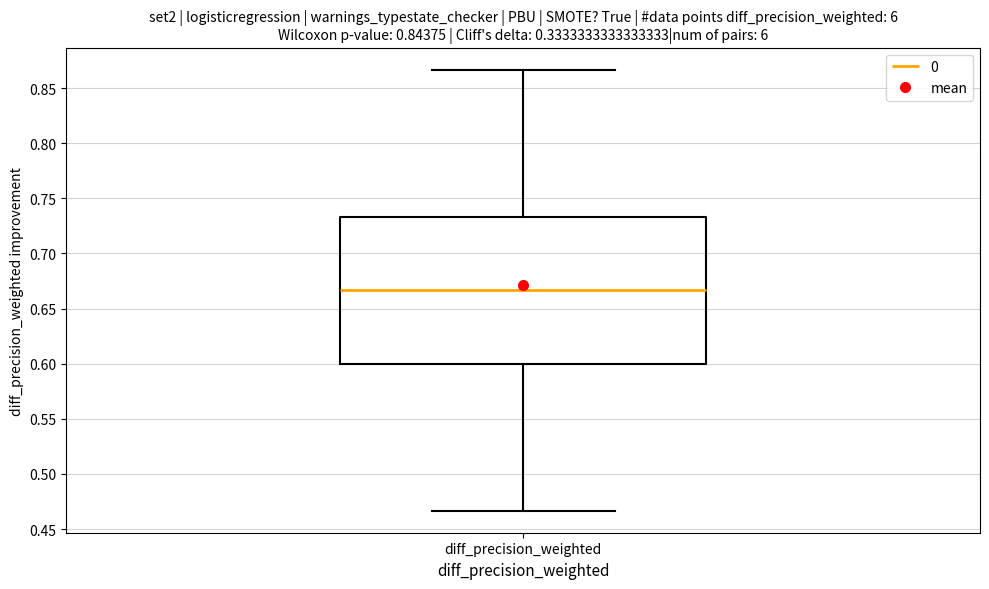

Transcribe this box plot: give where the median line is, the range the box spans, and where the two whiskers end, as read against the y-axis. The values are not printed on the chart, so give them approximately, as read against the axis.

median 0.665, box 0.600 to 0.735, whiskers 0.465 to 0.865